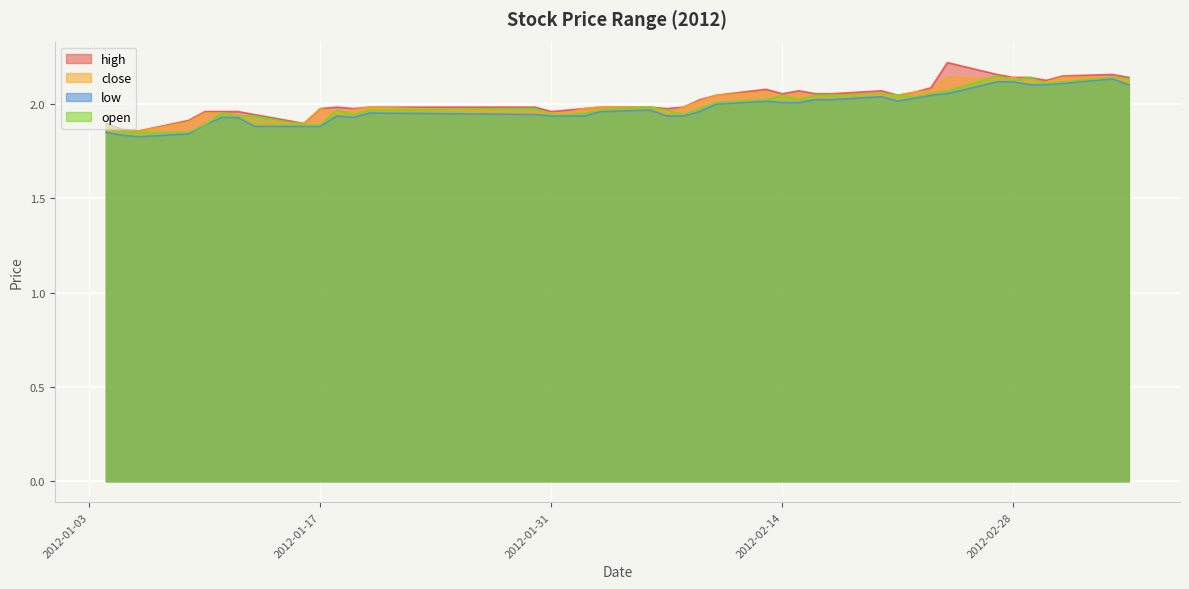

At which category does the chart reach its peak across all series?

2012-02-24